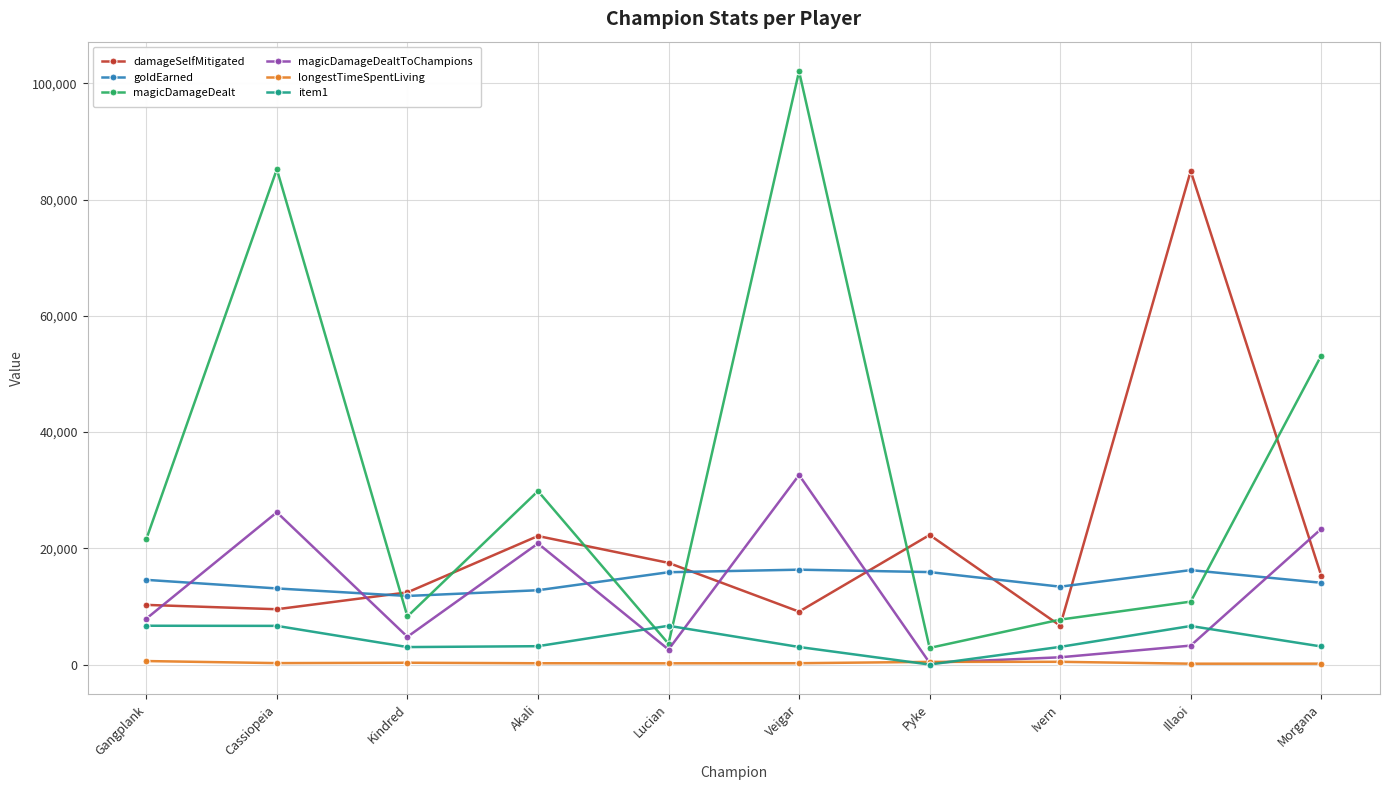

True or false: item1 and damageSelfMitigated cross at least once.

False